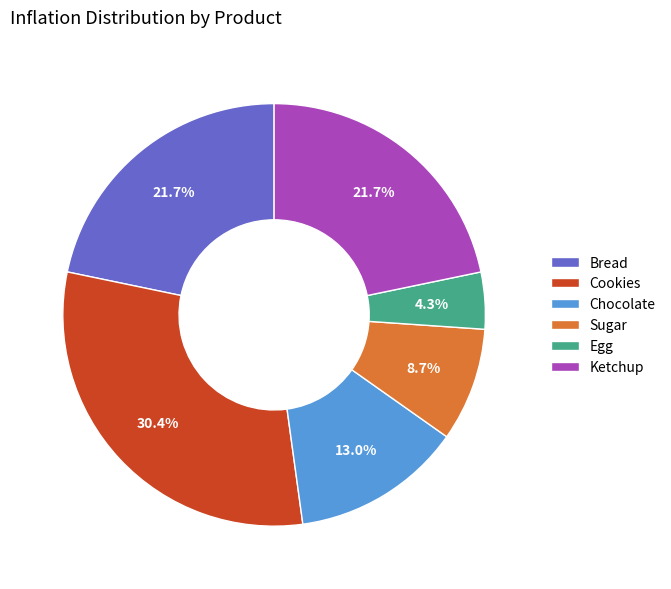

Which slice is the smallest?

Egg